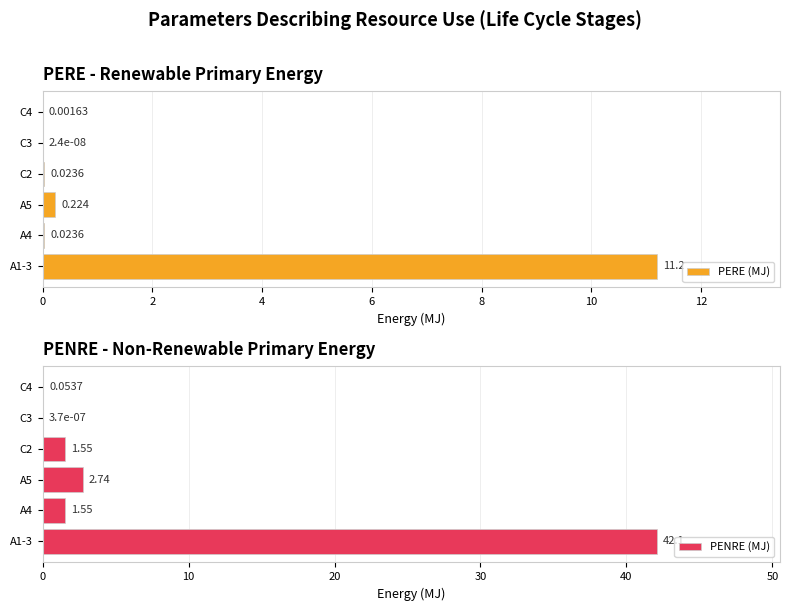

What is the sum of the PENRE (MJ) values at C2 and A4?

3.1